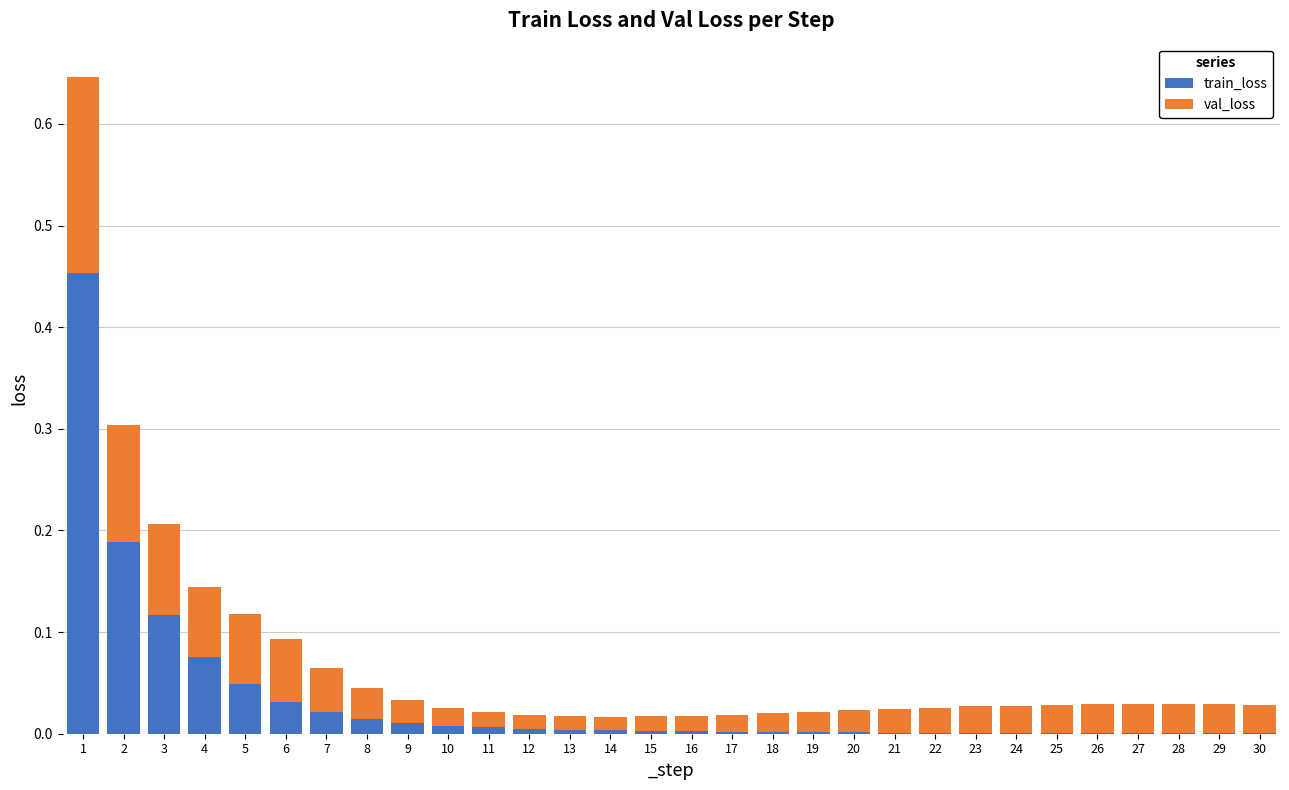

Is it true that train_loss equals 0.0 at 5?

True